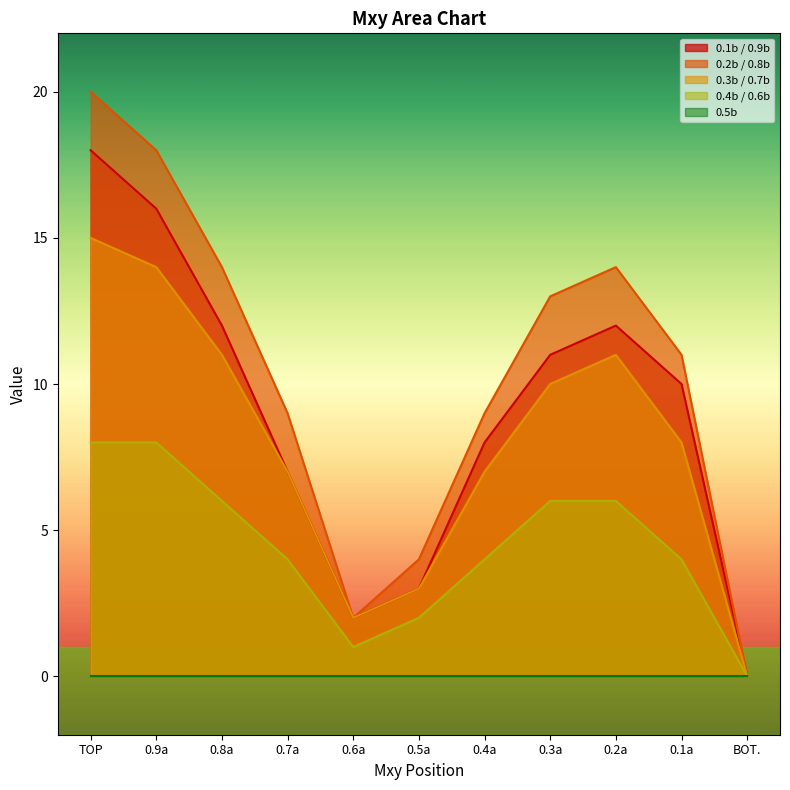

The 0.4b / 0.6b series shows 2 at 0.6a. True or false?

False